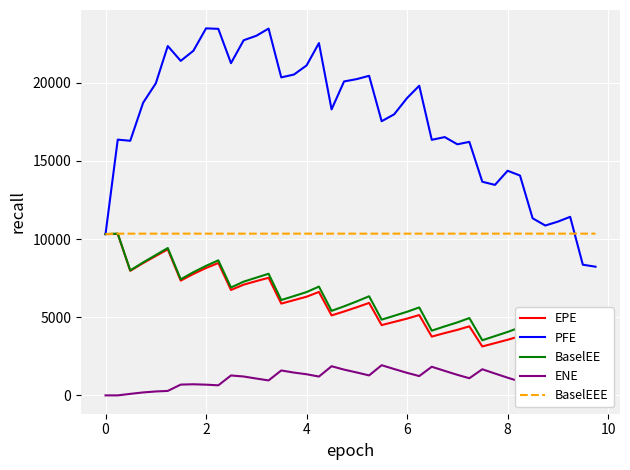

True or false: PFE and ENE intersect in this chart.

False